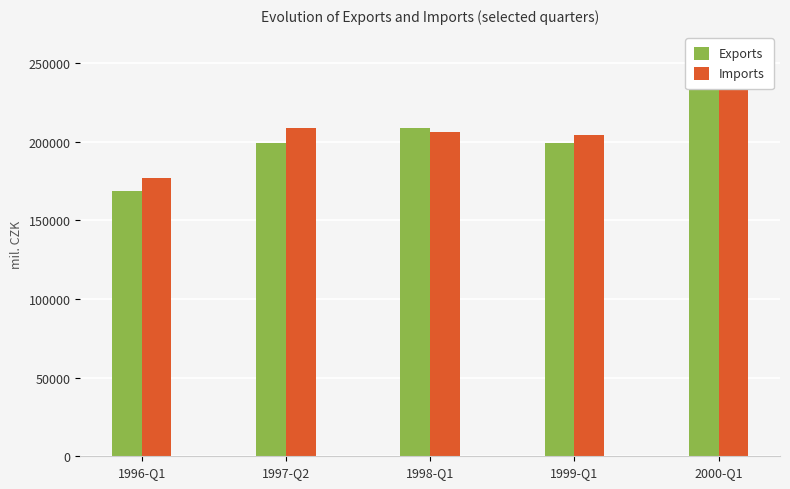

Is it true that Exports equals 235391 at 2000-Q1?

True